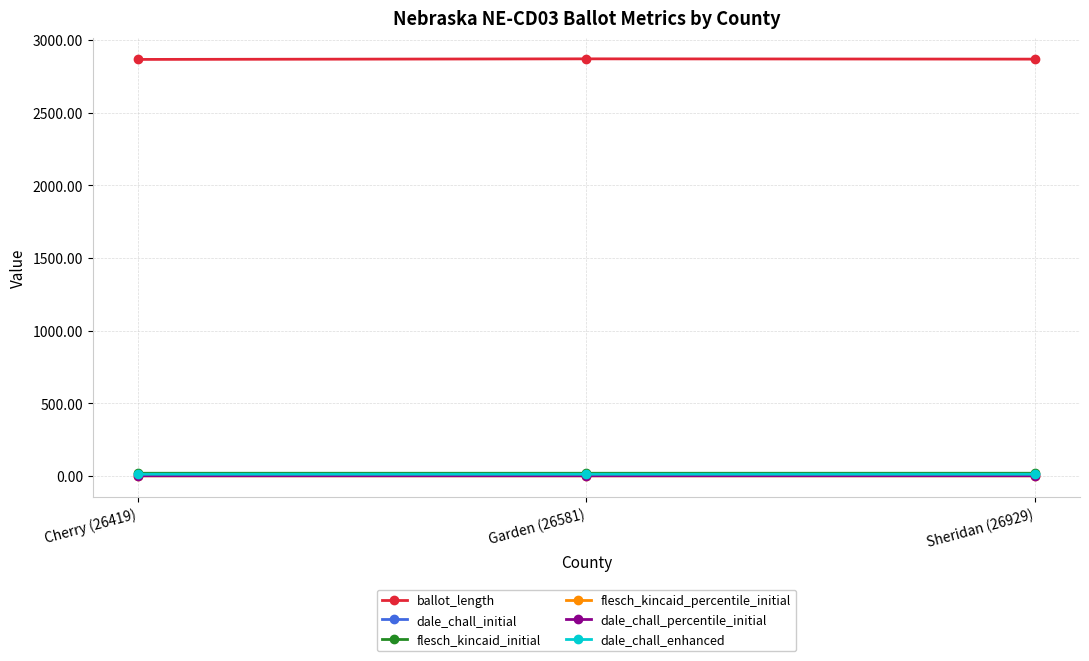

What is the value of the flesch_kincaid_initial point at the 2nd from the left?

18.2